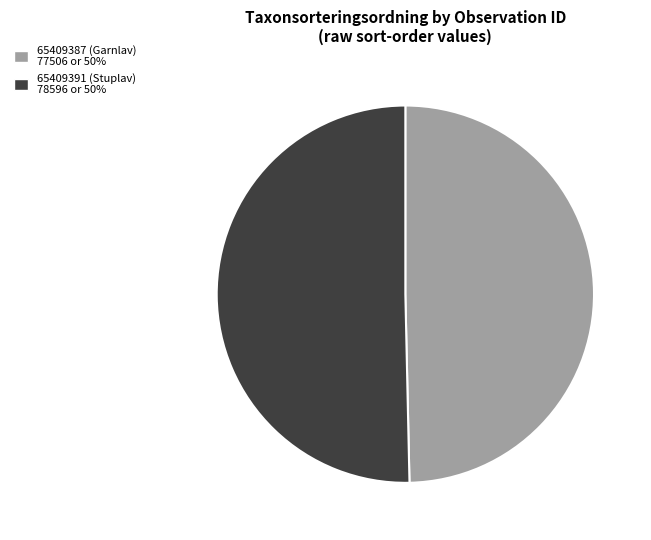

Do 65409387 (Garnlav) and 65409391 (Stuplav) together represent more than half of the pie?

Yes